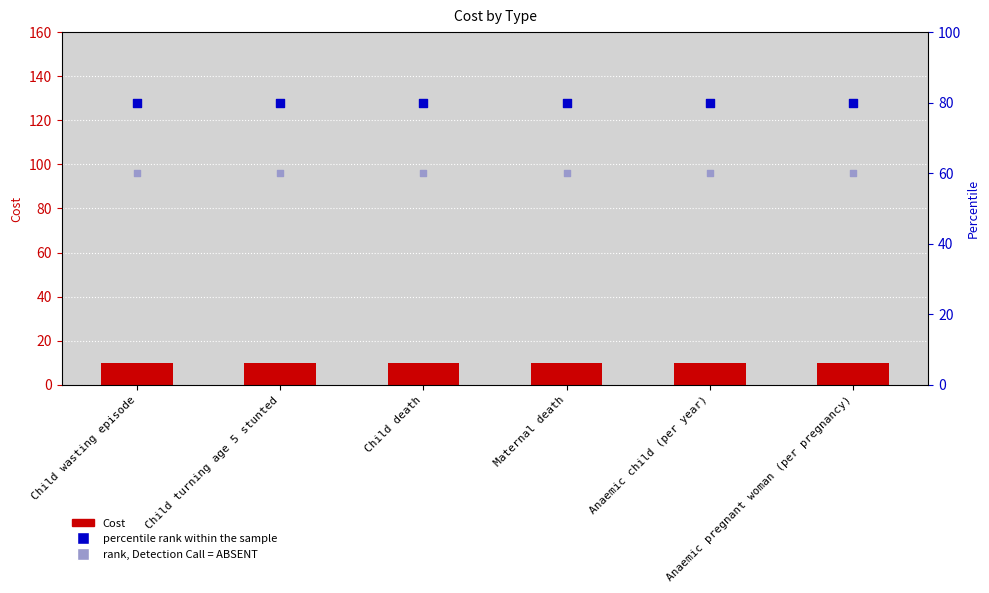

Which series has the widest spread of Y values?

Cost